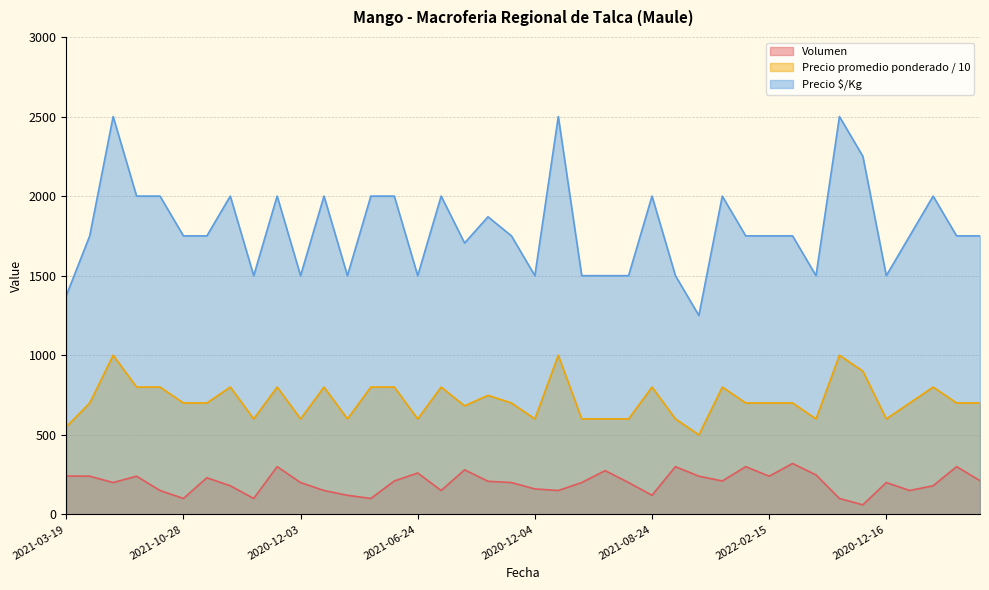

At 2021-09-02, list the series in order from smallest to largest.

Volumen, Precio promedio ponderado, Precio $/Kg